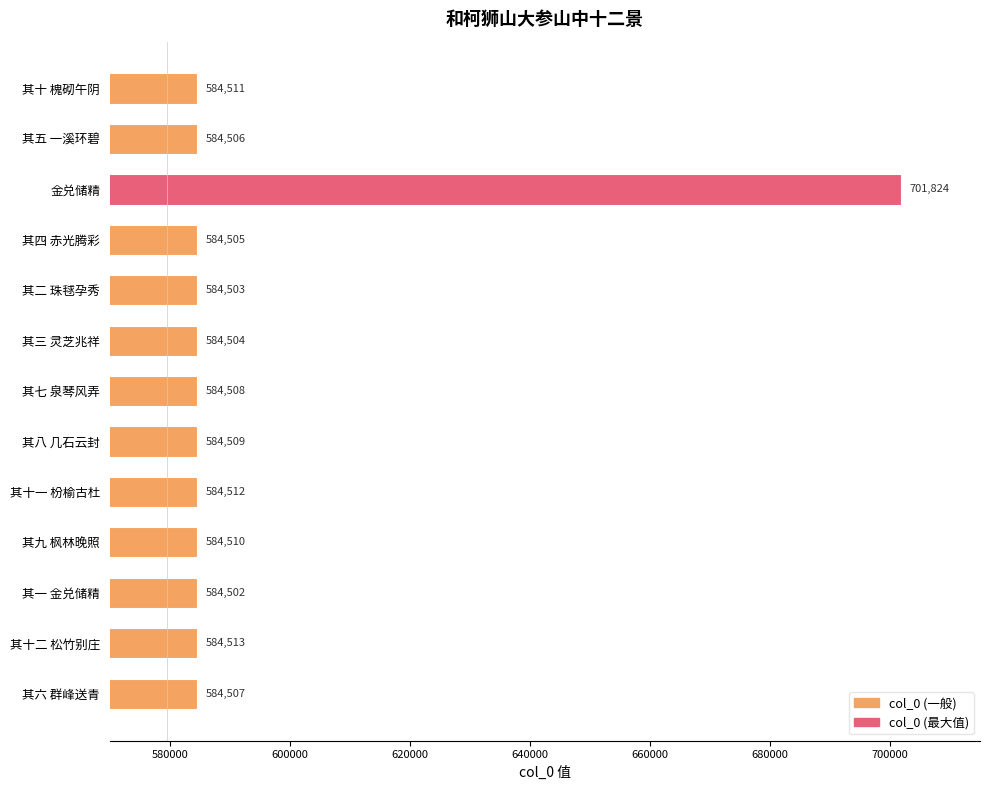

What is the approximate value at 其七 泉琴风弄?

584508